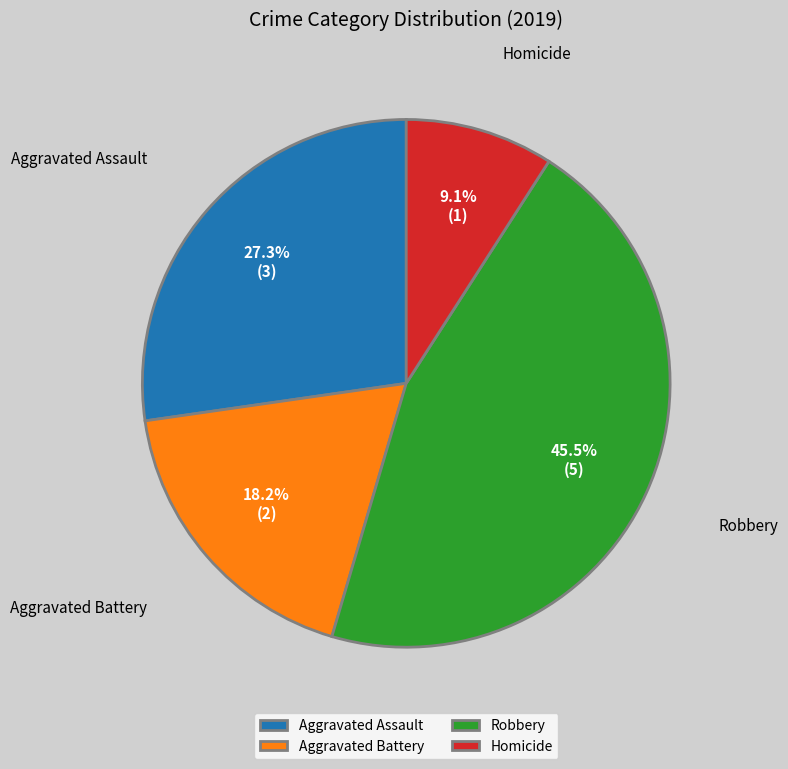

True or false: Aggravated Assault accounts for 19% of the total.

False